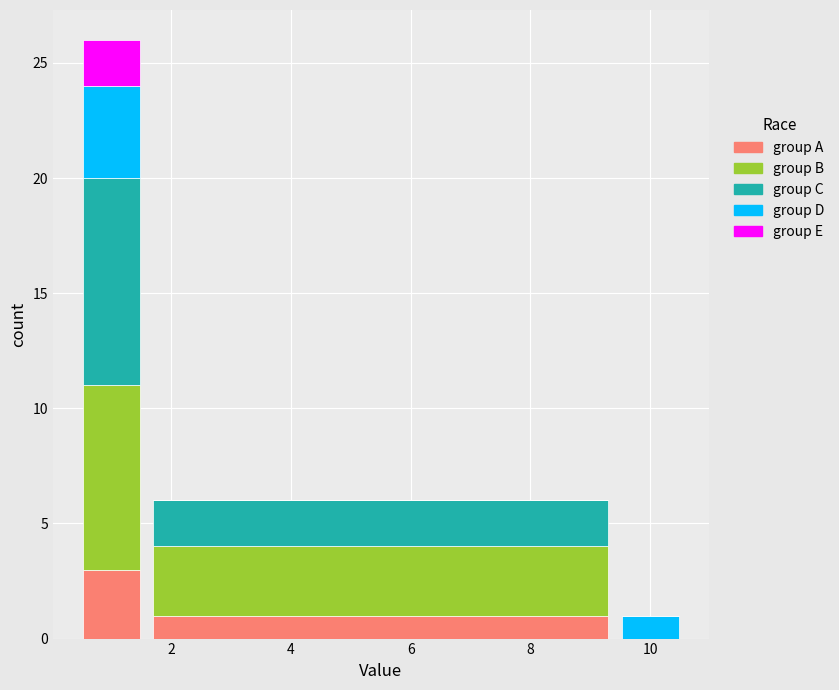

Reading left to right, list every stacked bar in this chart as the range it spans on the x-axis followed by its total height. Neither the bar edges nor the heights are printed on the chart, so give them approximately, as read against the axes.

0.5 to 1.5: 26
1.5 to 9.5: 6
9.5 to 10.5: 1